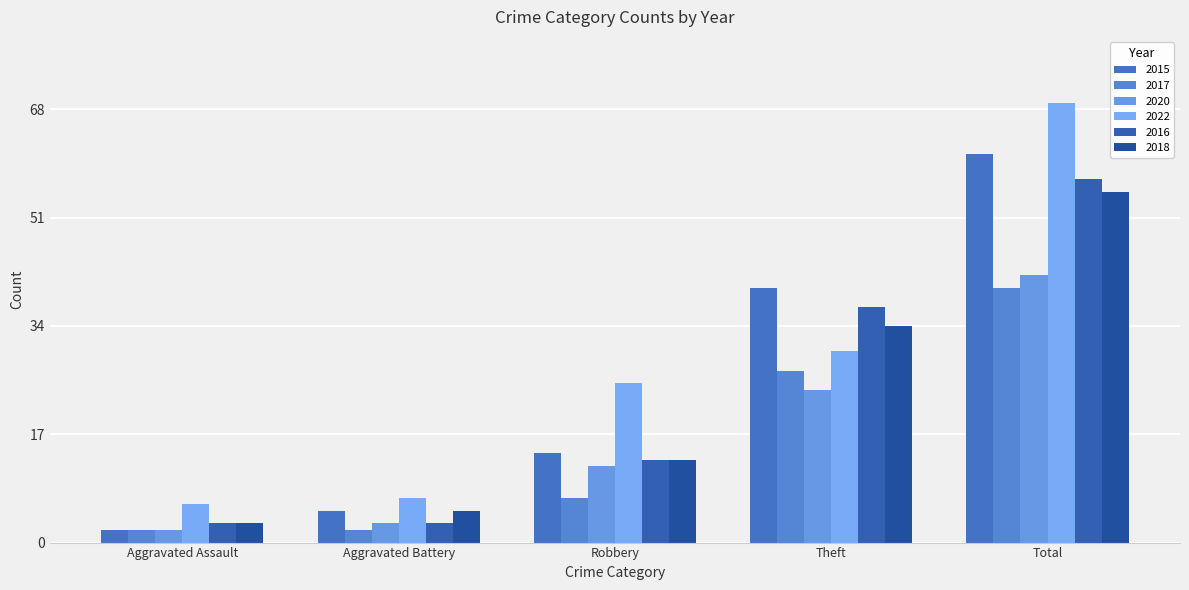

The value of 2015 at Theft is 24. True or false?

False